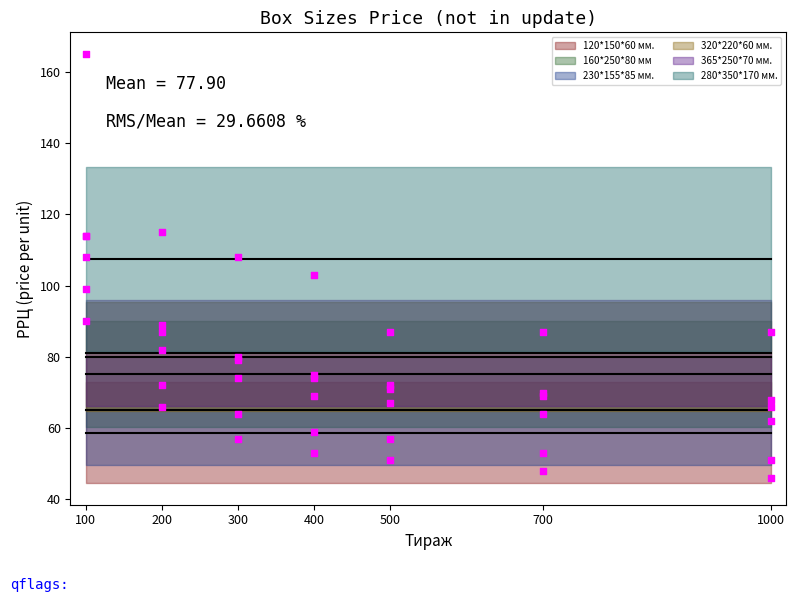

What is the total value across all series at 200?

511